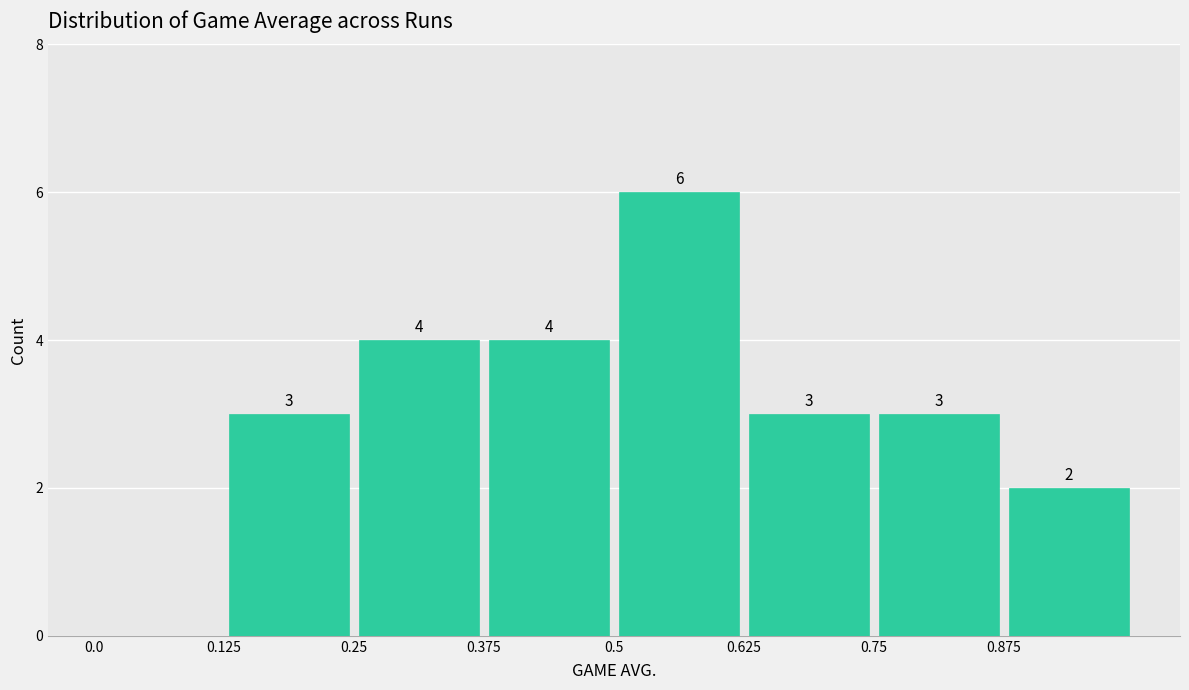

Over which range of the x-axis is the bar tallest?

0.500 to 0.625